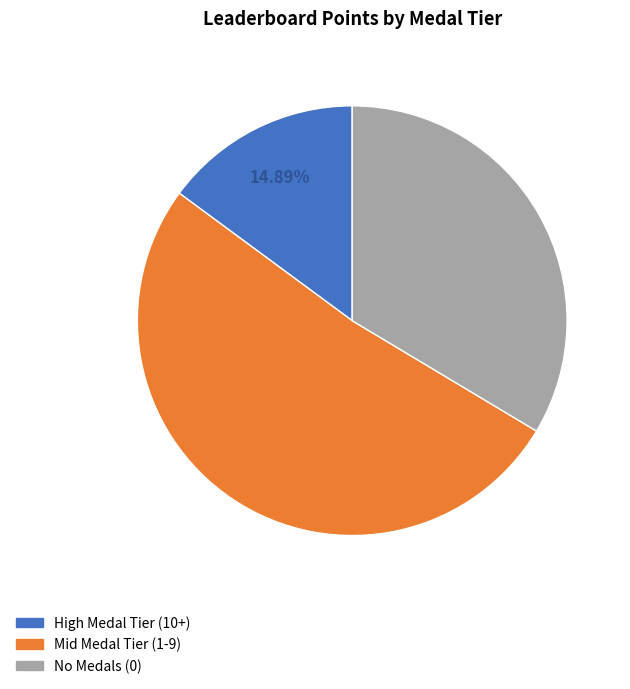

Is there a majority slice in this chart?

Yes